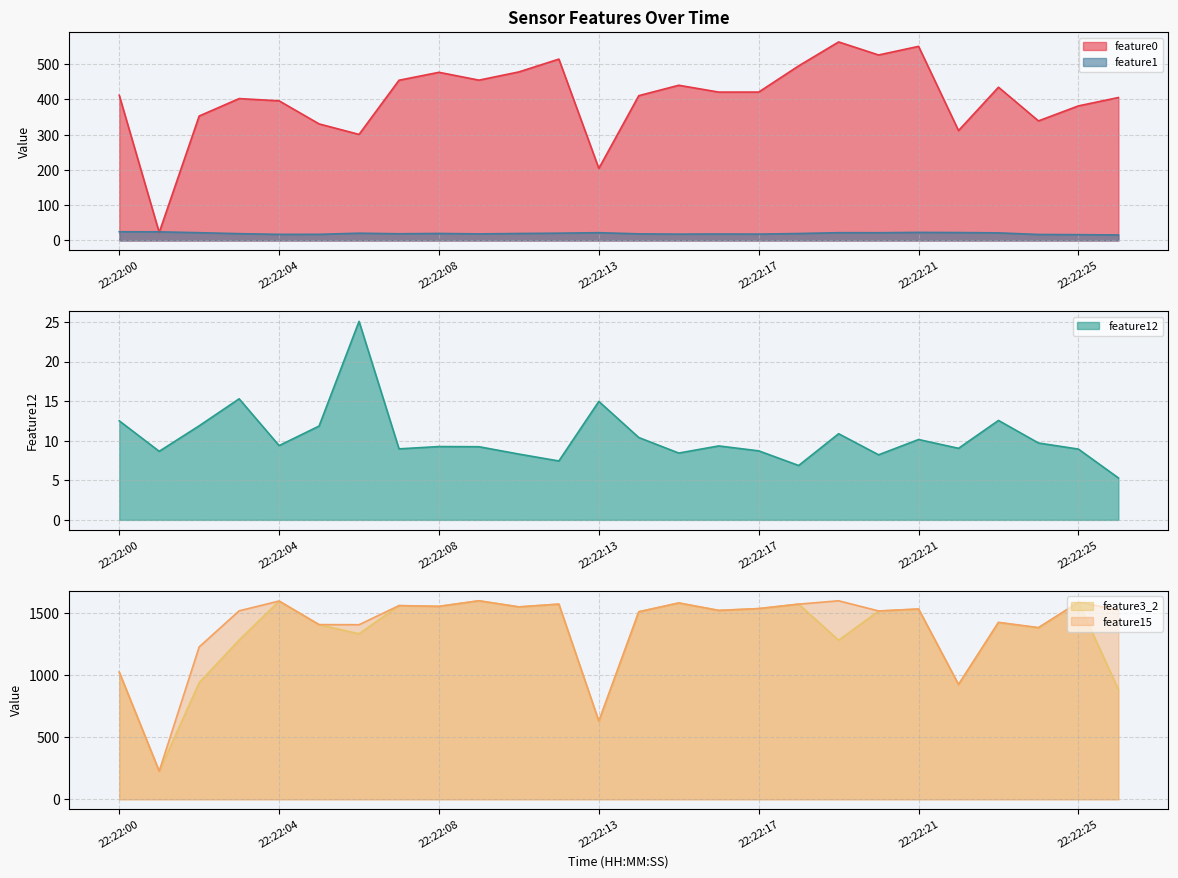

How many values in the feature3_2 series exceed 1518?

12